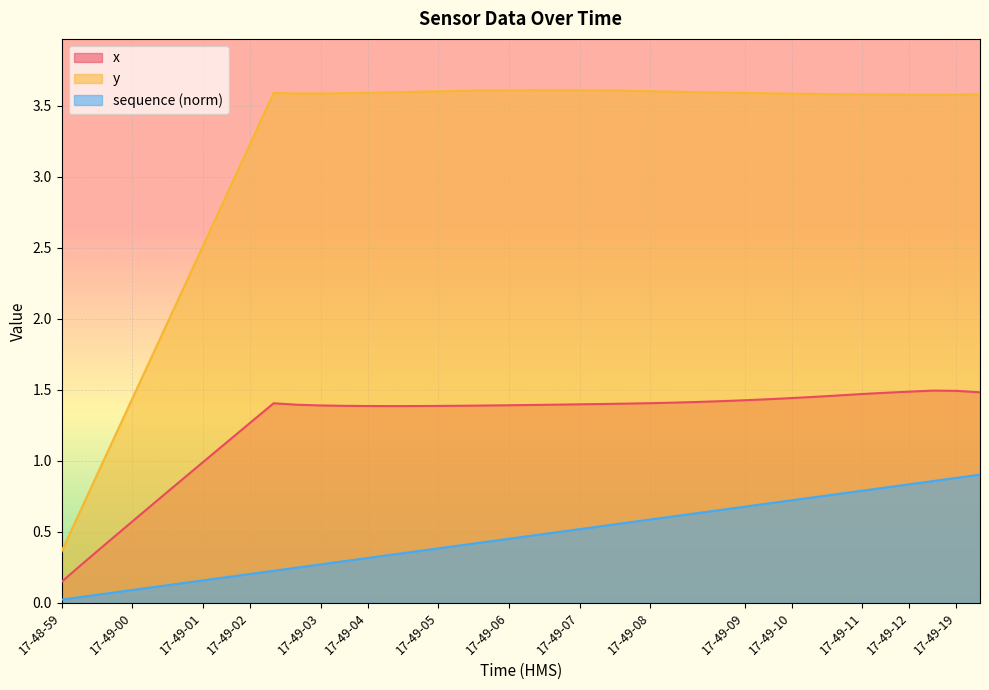

What are all the series names shown in the legend?

x, y, sequence